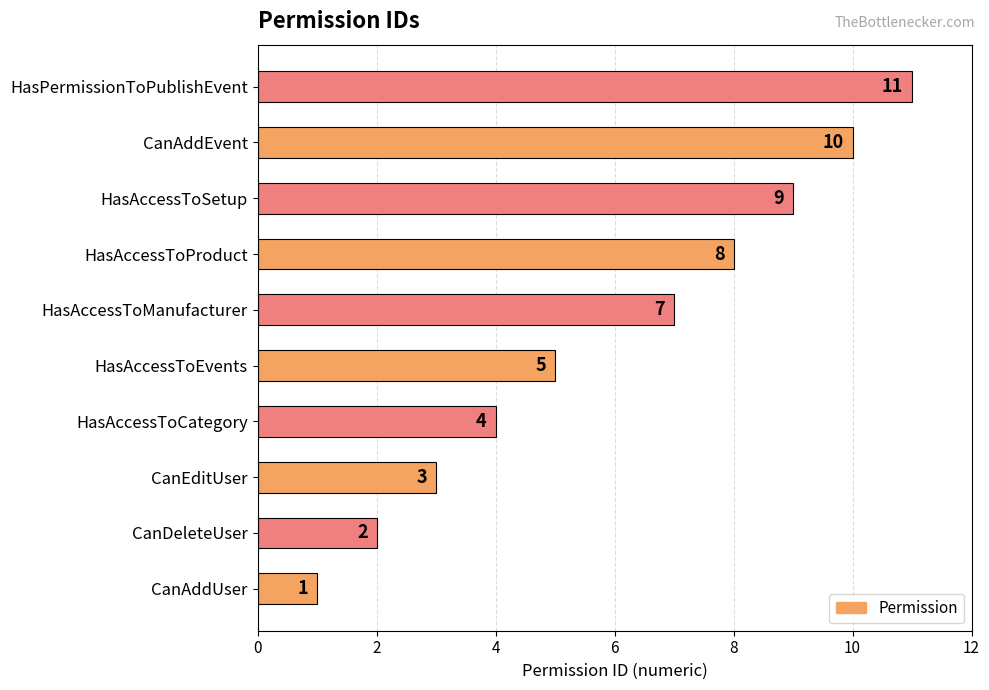

Is it true that the value at CanAddEvent is 14?

False